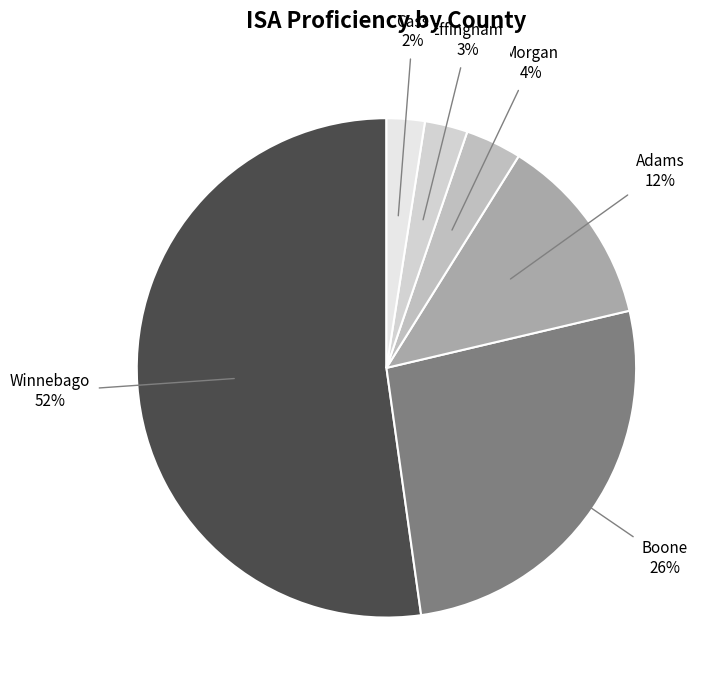

What is the largest slice in the pie chart?

Winnebago